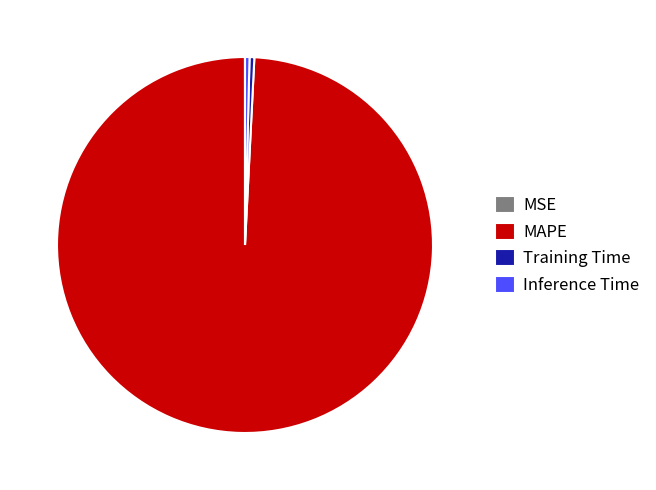

Which category has the biggest portion of the pie?

MAPE